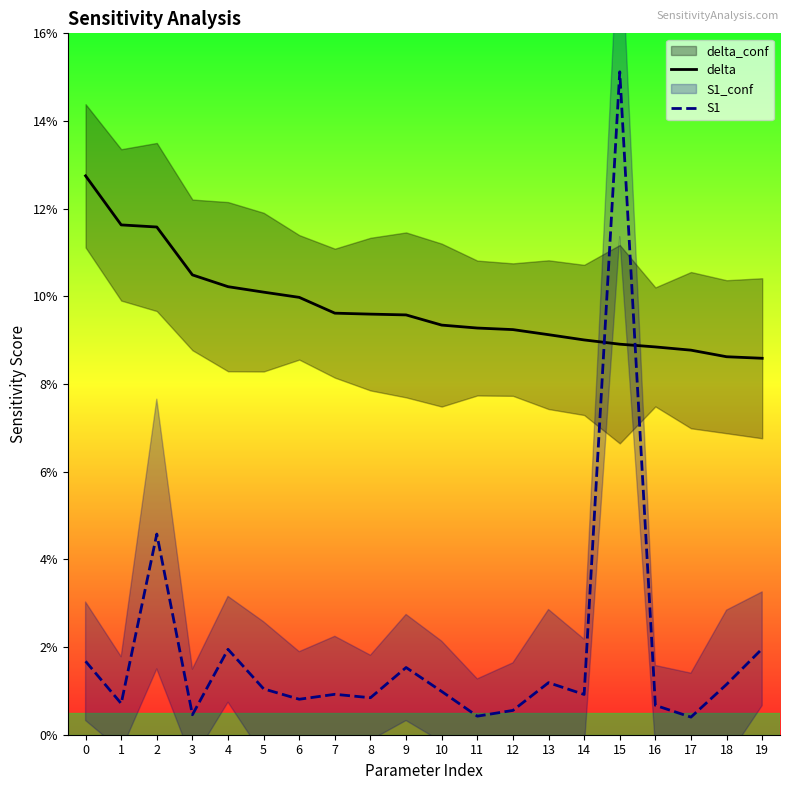

What is the spread (max minus min) of values at 10?

0.1